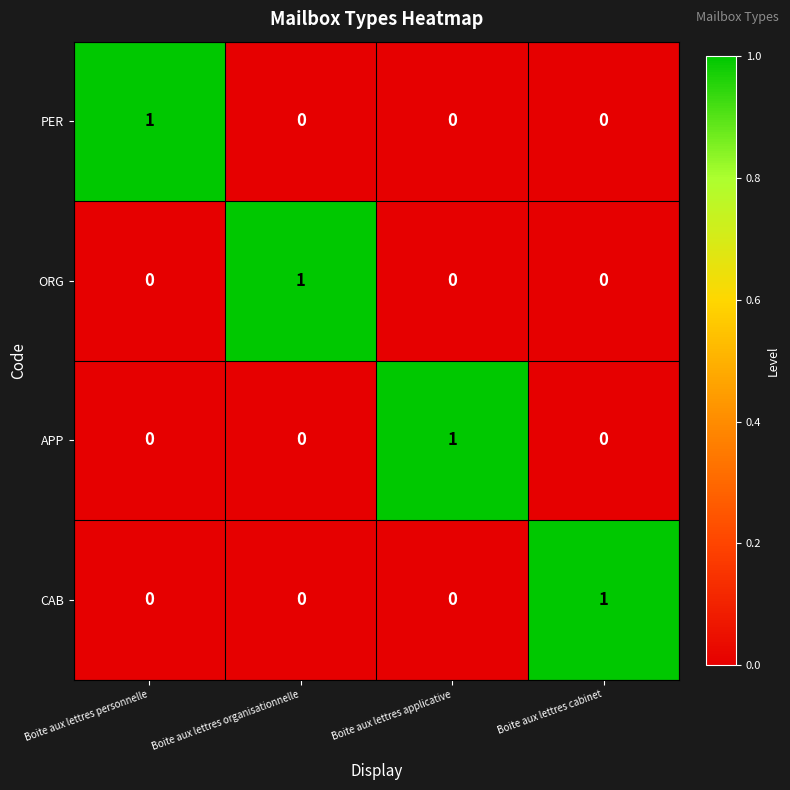

The APP series shows 0 at Boite aux lettres organisationnelle. True or false?

True